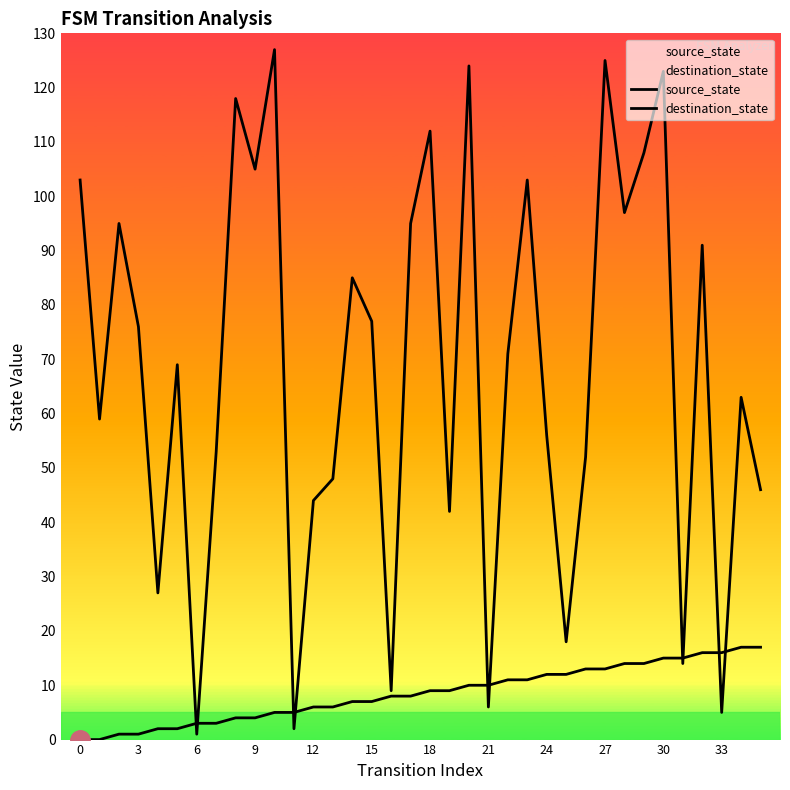

What are all the series names shown in the legend?

source_state, destination_state